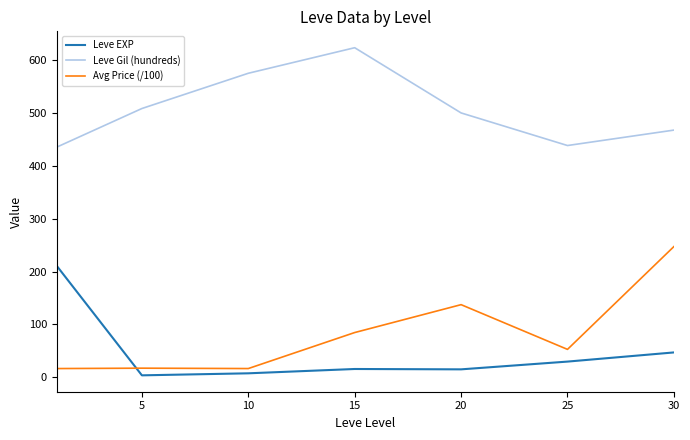

What is the lowest value of the Leve Gil (hundreds) series?

435.3